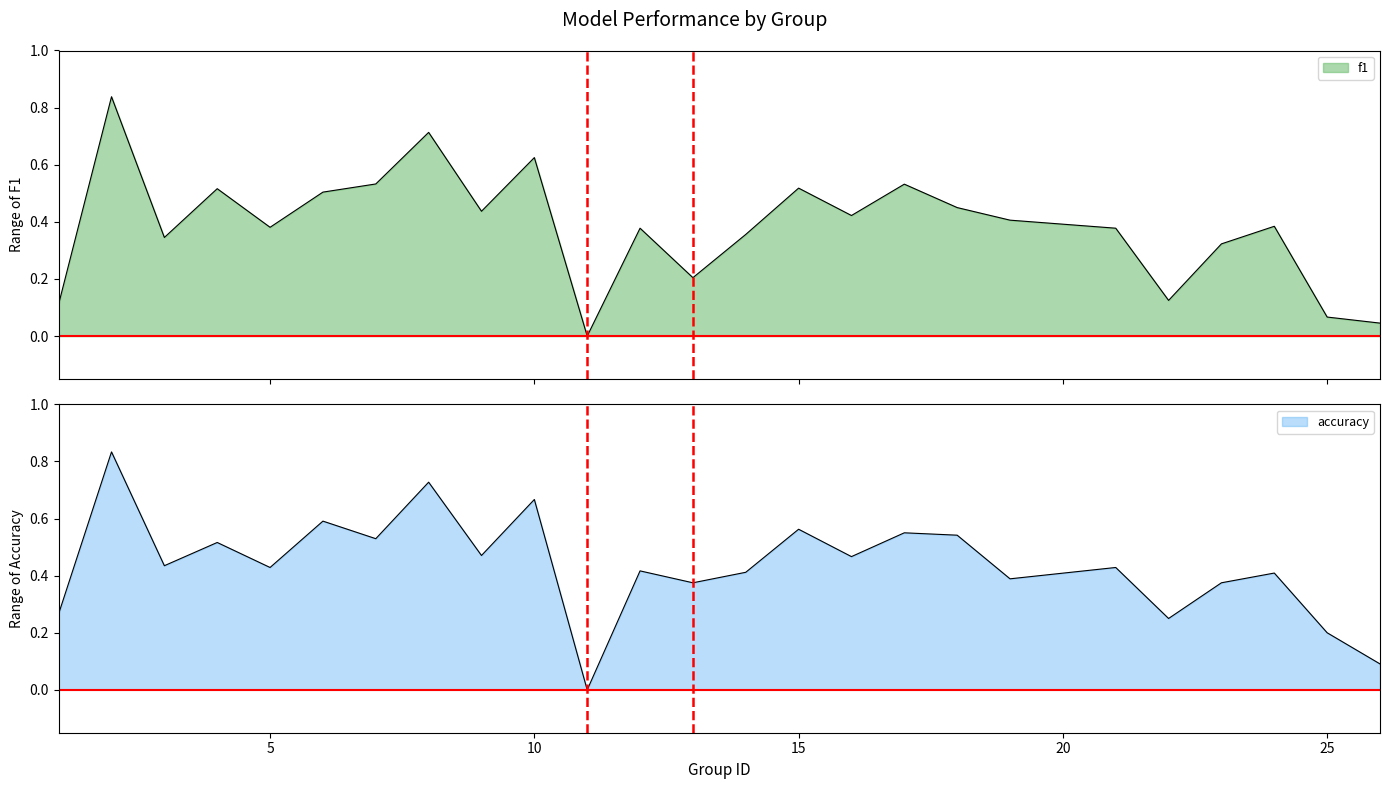

At which category does accuracy reach its first local valley?

3